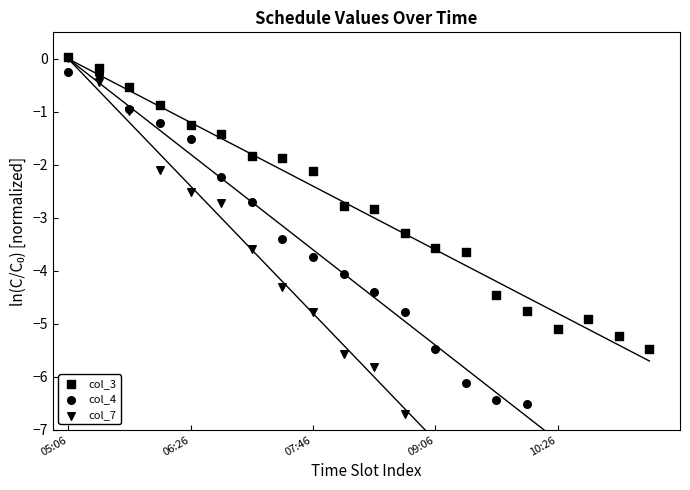

Which series has the largest total across all categories?

col_3